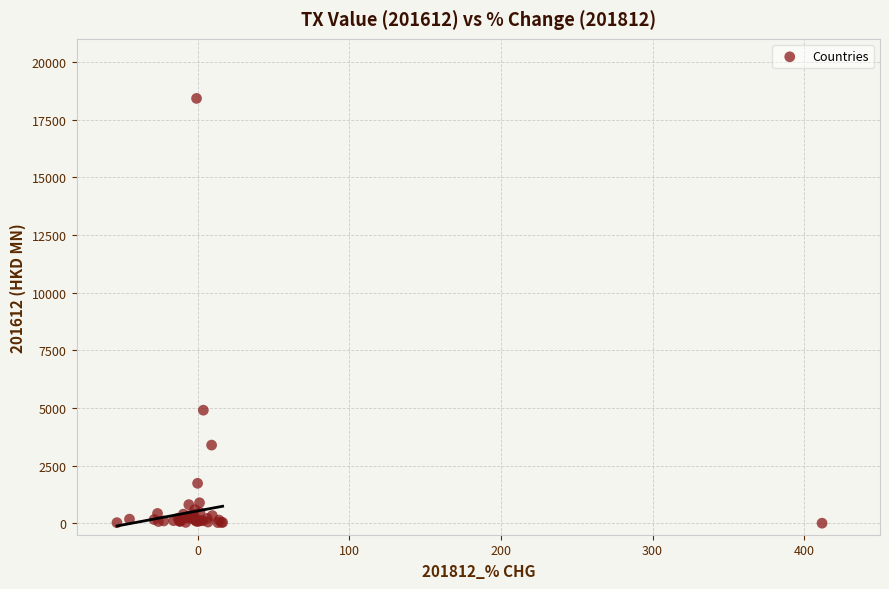

What Y value in the scatter plot is closest to 9208?

4899.3